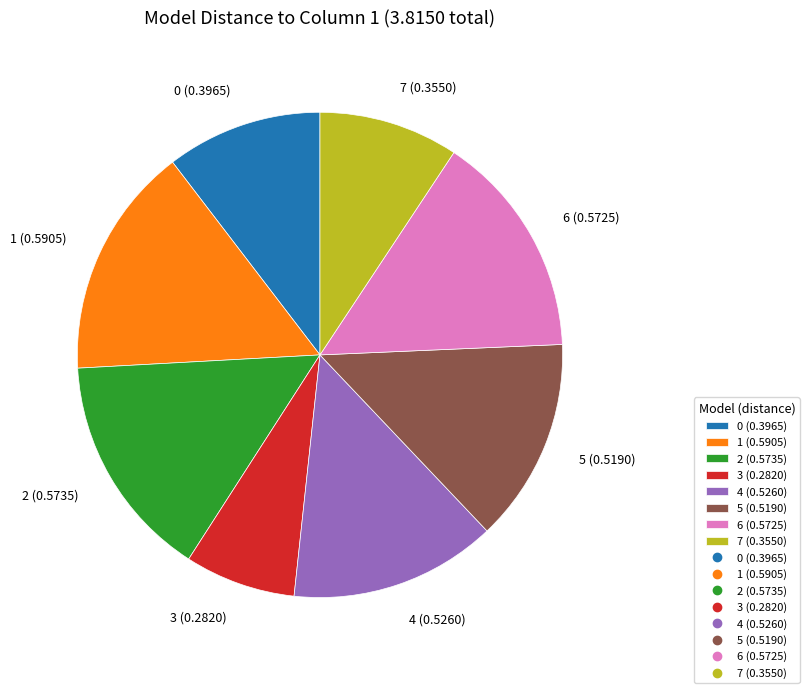

Between 6 (0.5725) and 3 (0.2820), which is larger?

6 (0.5725)